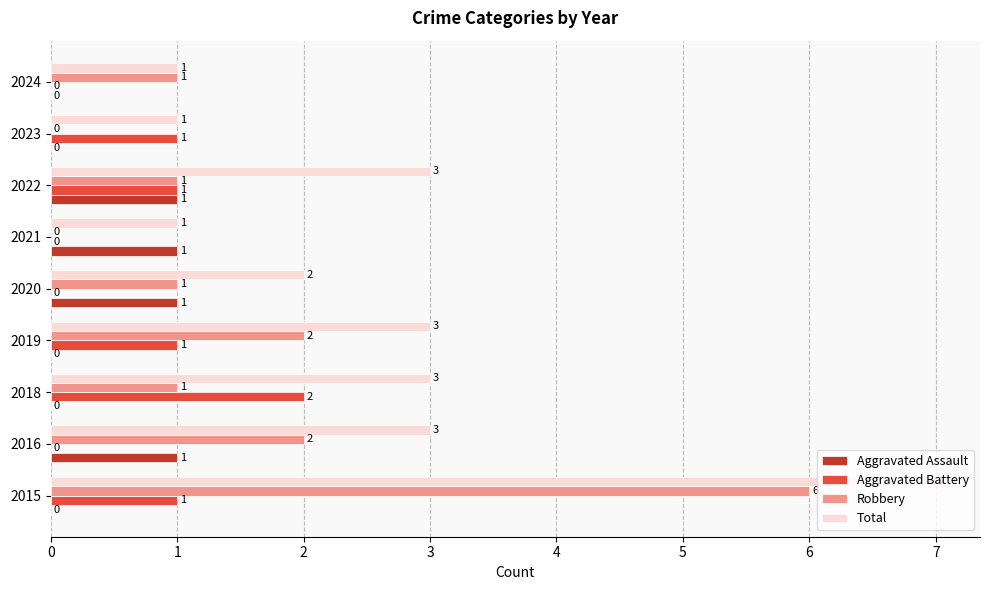

What is the total value across all series at 2022?

6